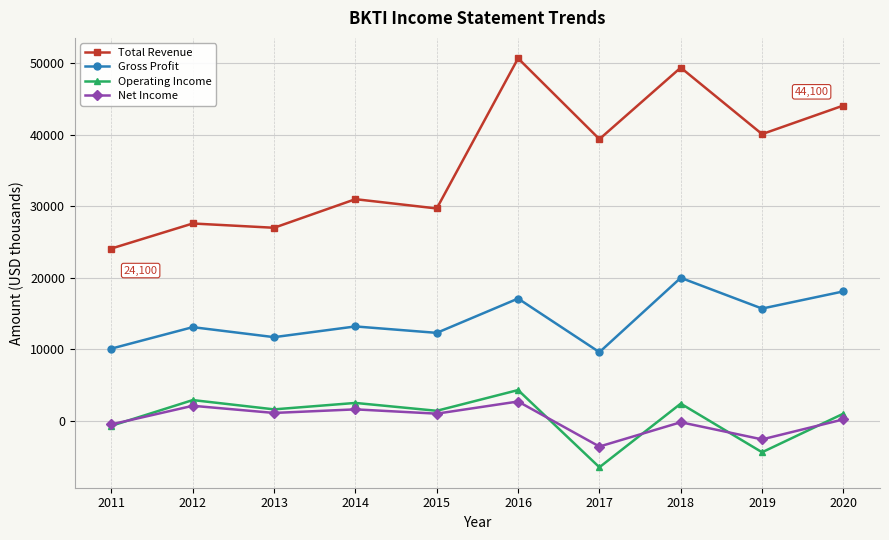

What is the maximum value for Gross Profit?

20000